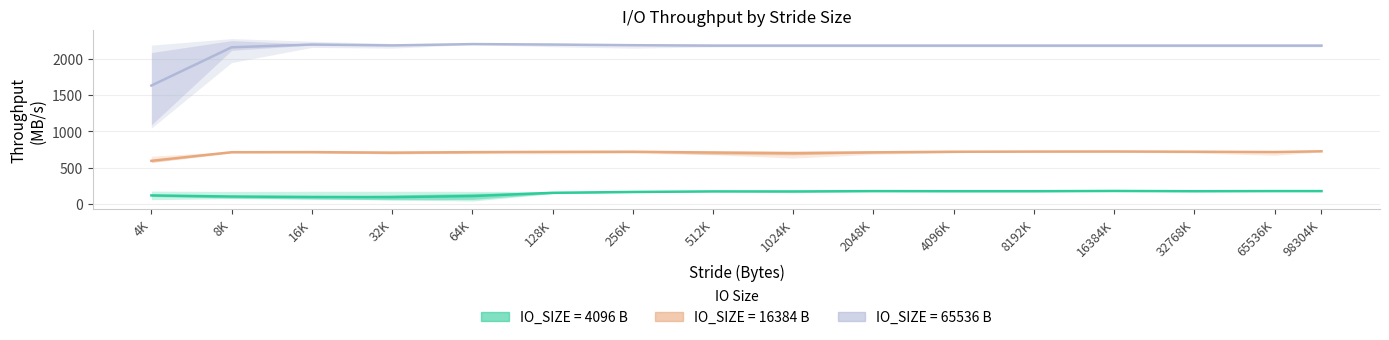

Between 4096K and 8K, which is larger?

4096K